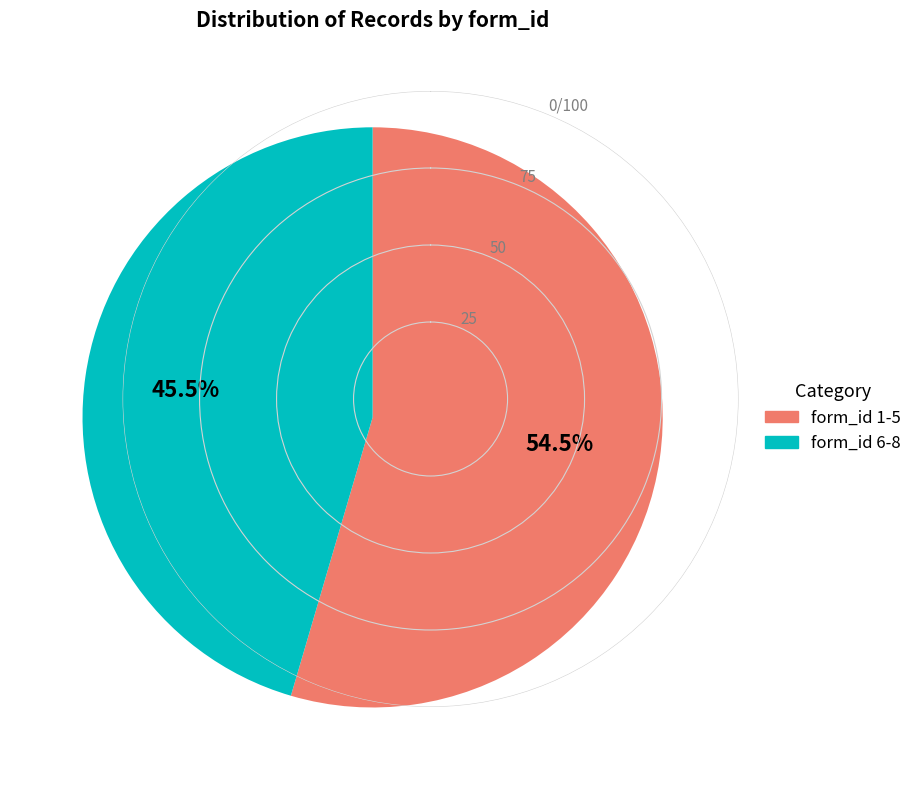

What is the largest slice in the pie chart?

form_id 1-5